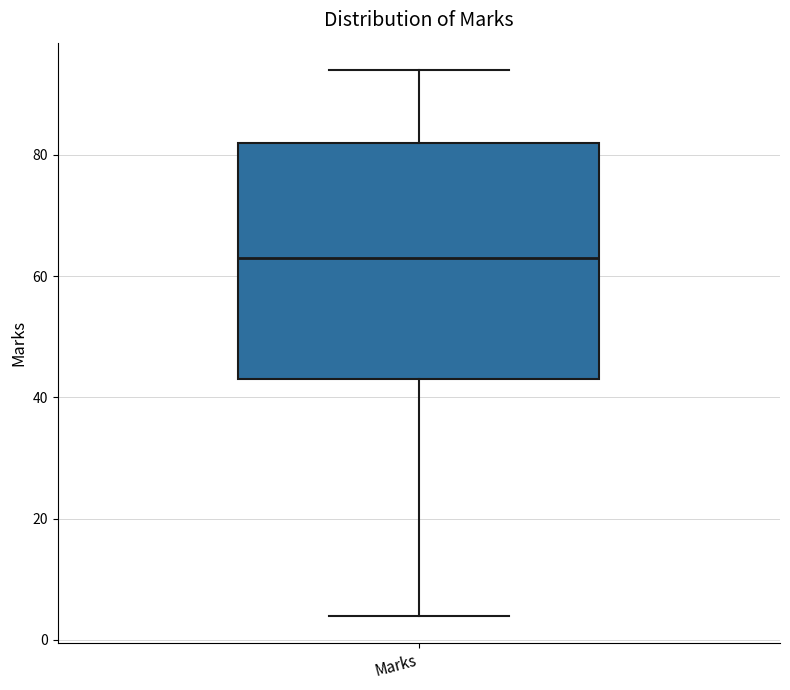

Where does the median line of the box for Marks sit on the y-axis? The values are not printed on the chart, so give them approximately, as read against the axis.

64